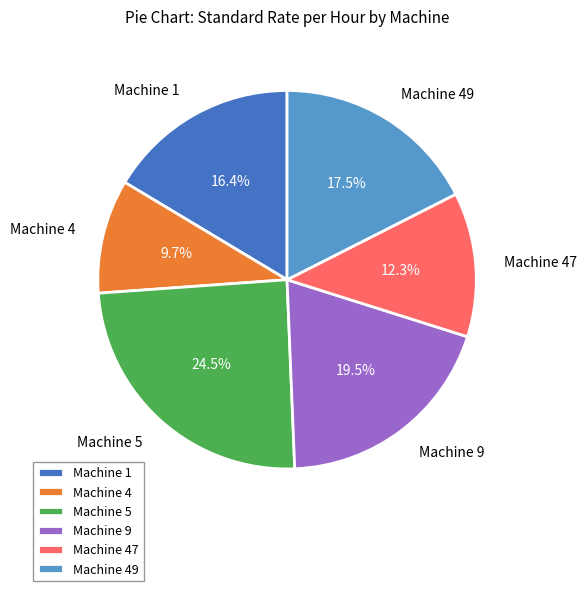

How many slices are in this pie chart?

6